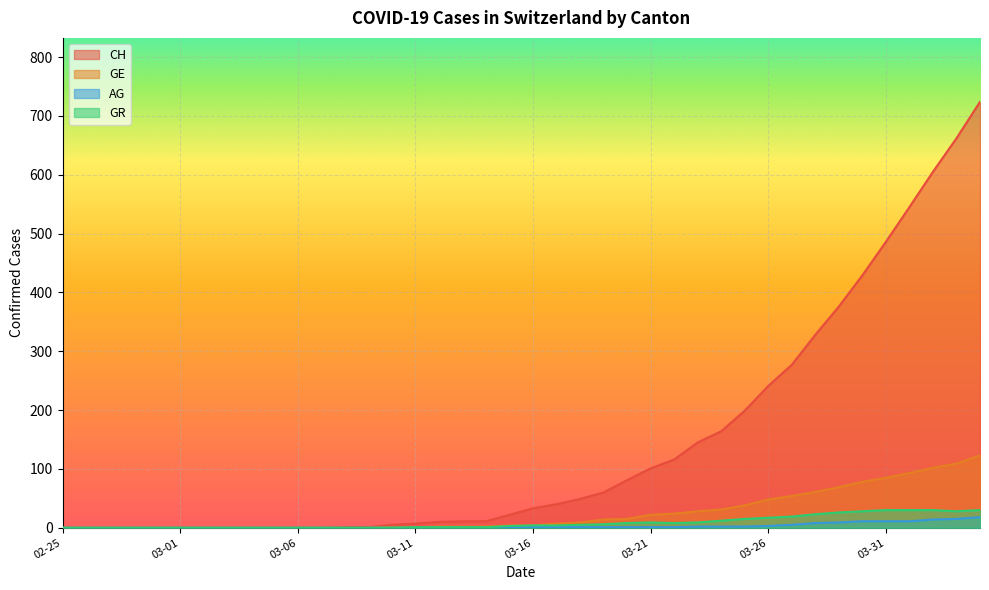

How many values in AG are above zero?

21